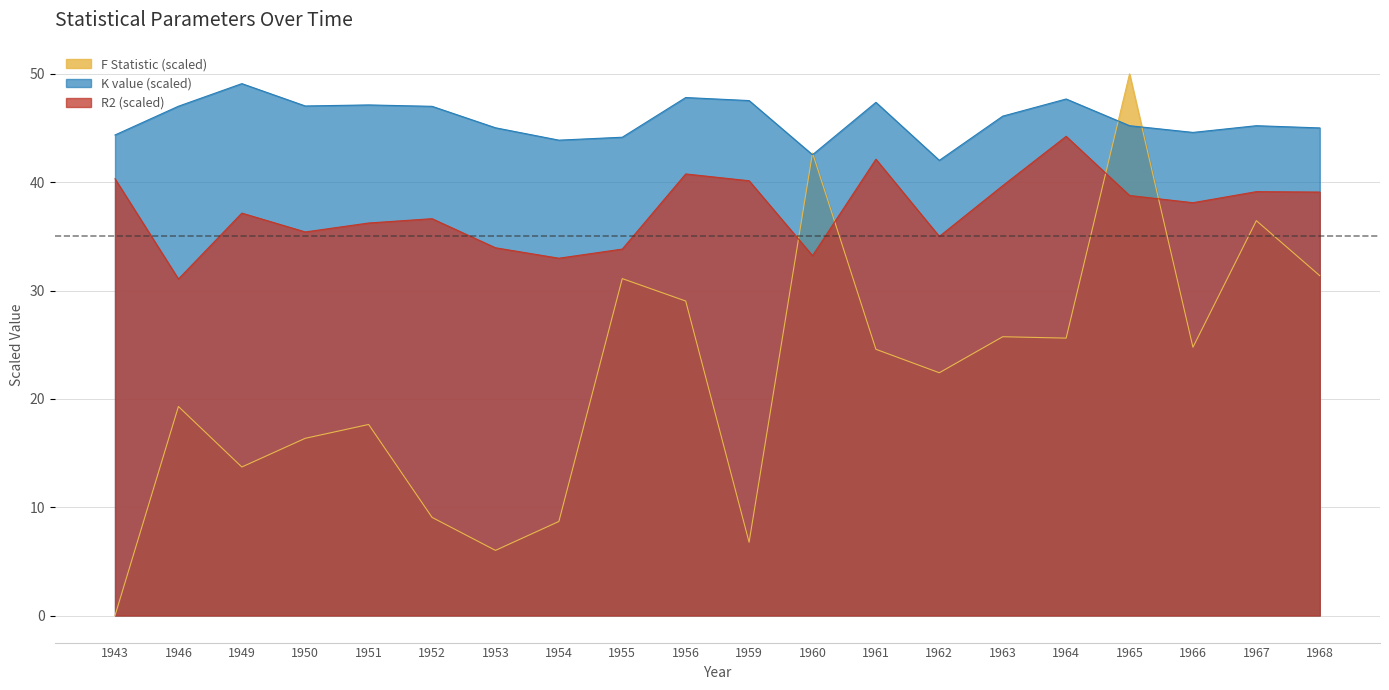

Which series has the largest range (max minus min)?

F Statistic (scaled)